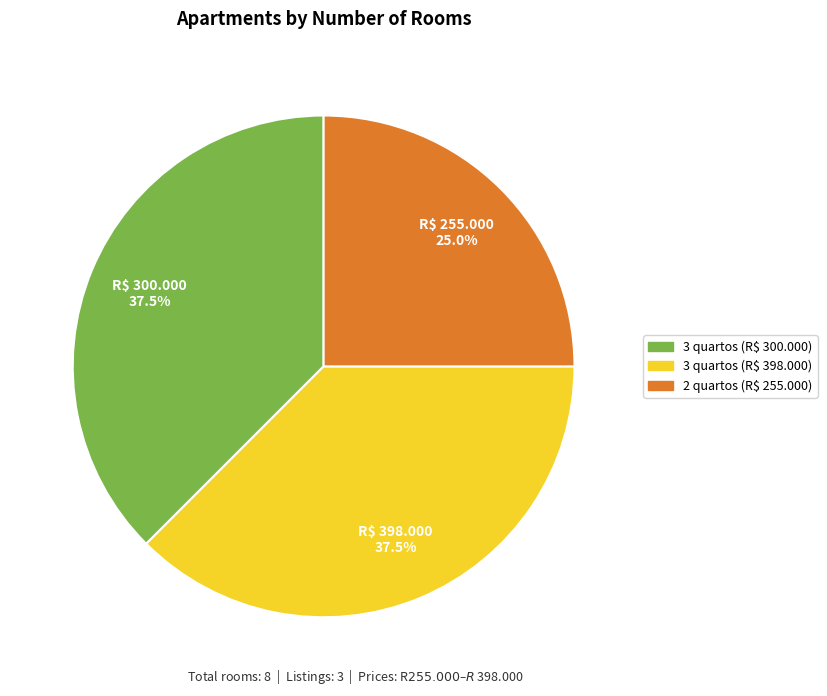

Does any single category account for the majority?

No